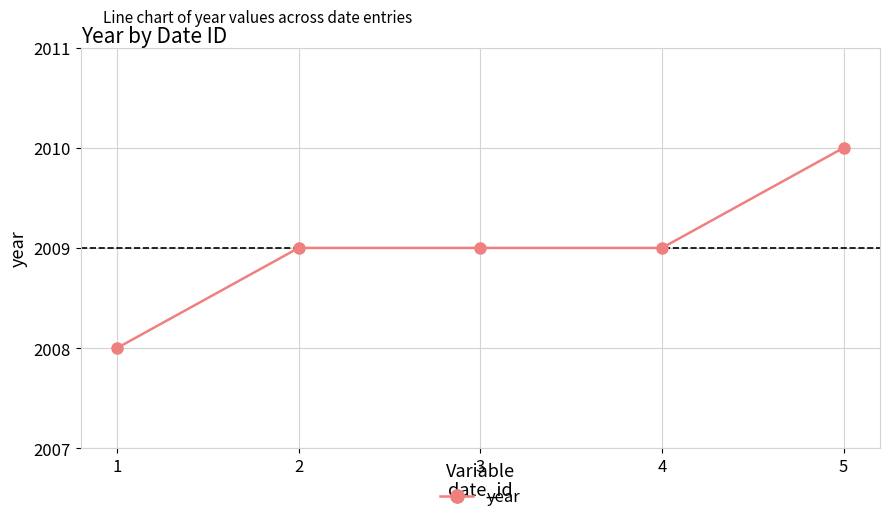

Is it true that the value at 1 is 2008?

True